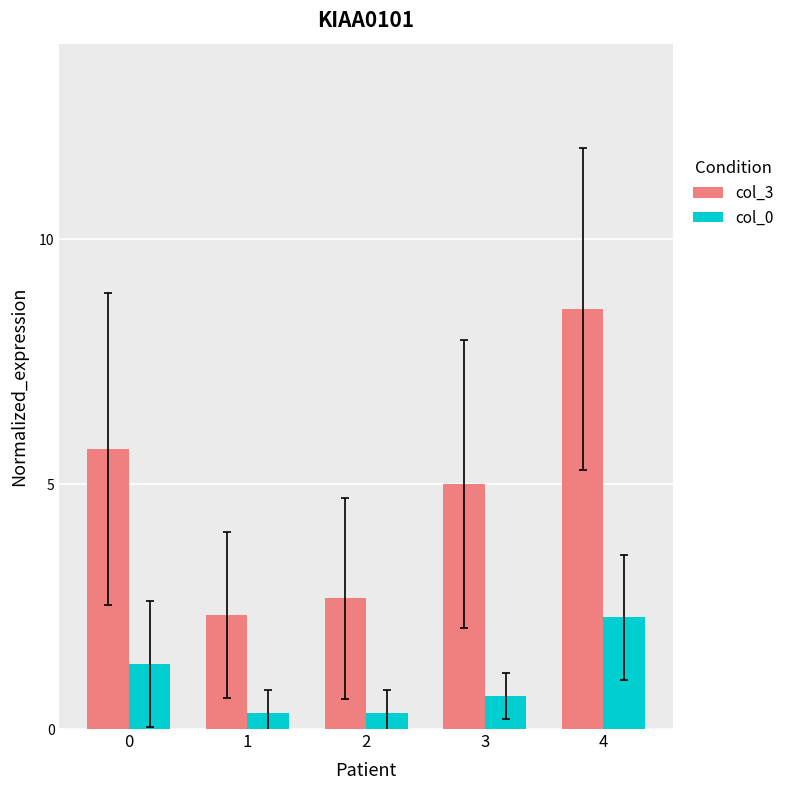

Which category has the lowest value in the col_3 series?

1